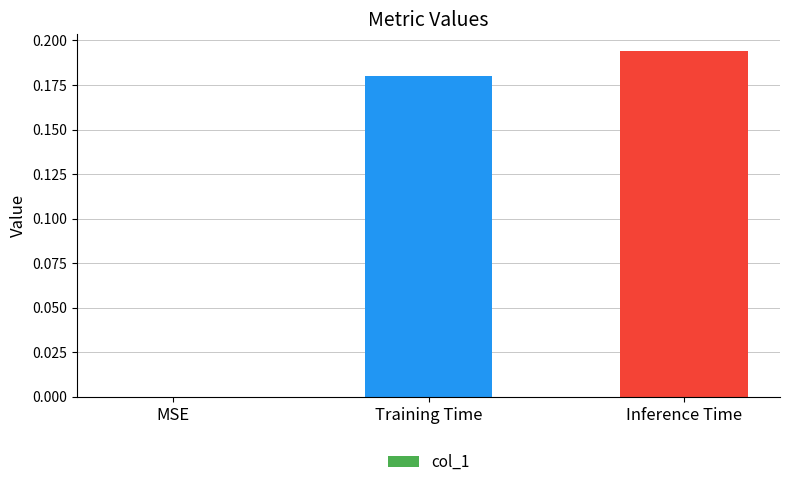

What is the sum of the values at Training Time and Inference Time?

0.4